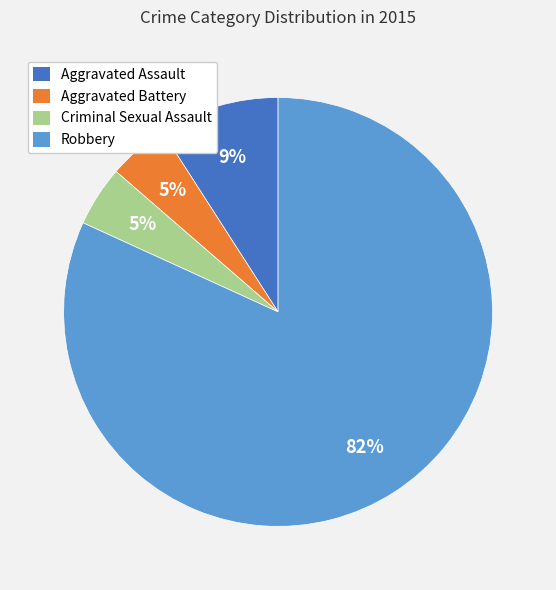

Between Criminal Sexual Assault and Robbery, which is larger?

Robbery